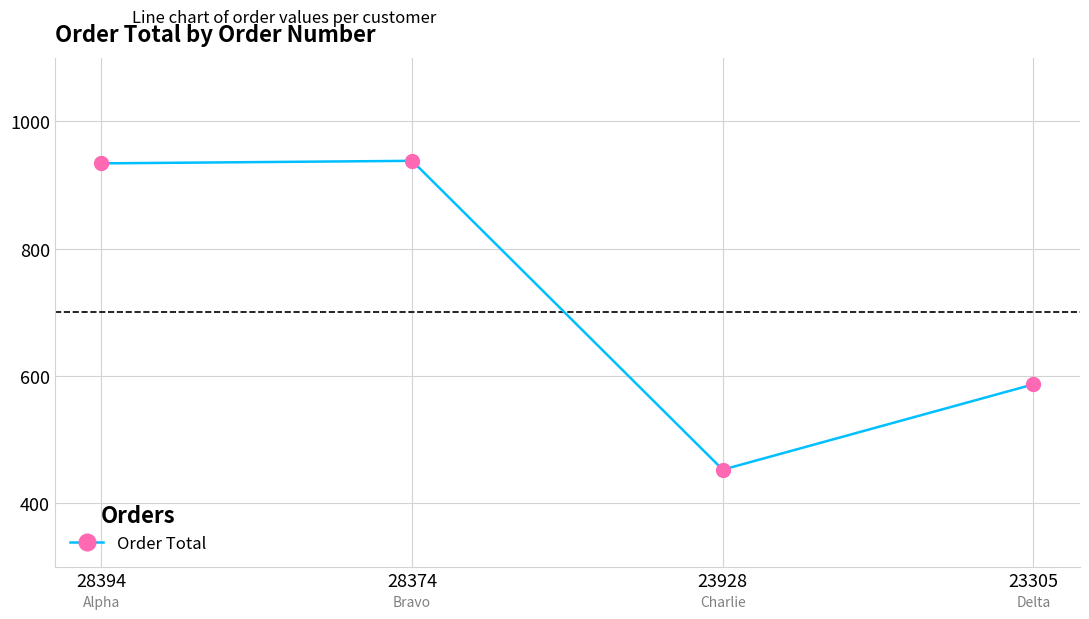

At which category does the data reach its first local valley?

23928